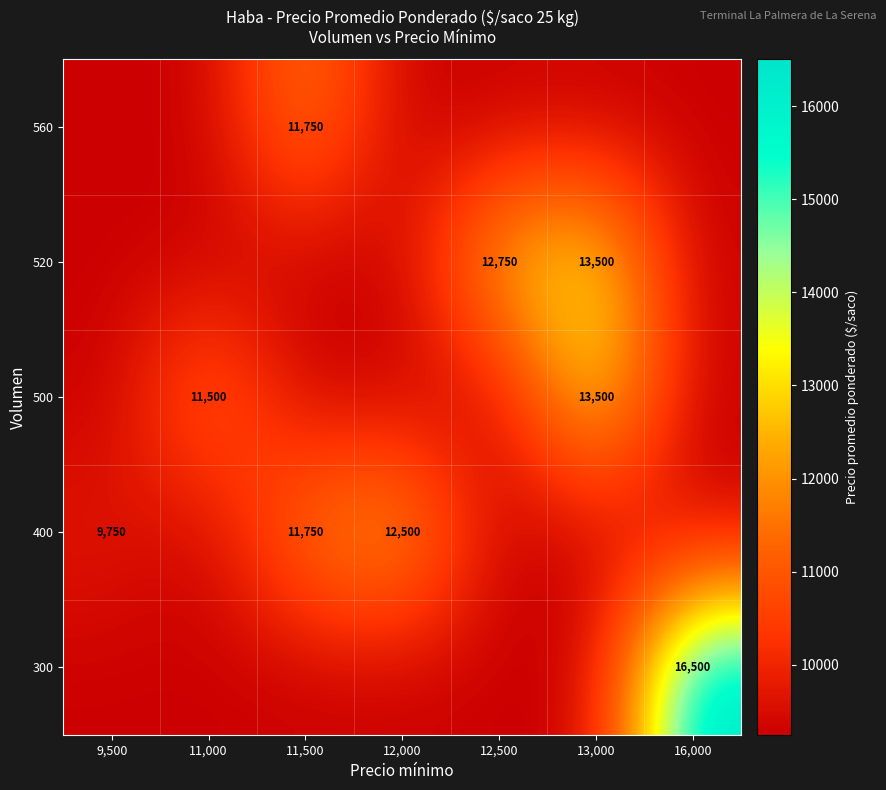

The value of 400 at 12,000 is 12500. True or false?

True